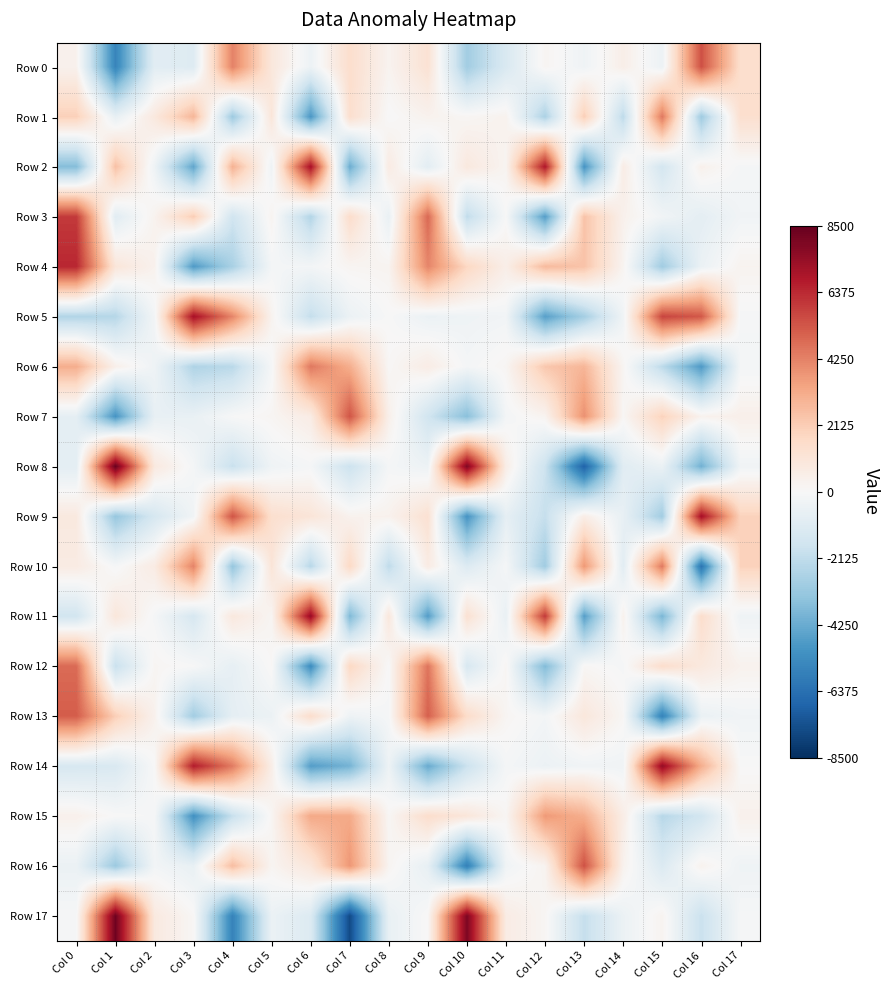

Between Col 4 and Col 15, which series saw the biggest shift?

Row 9